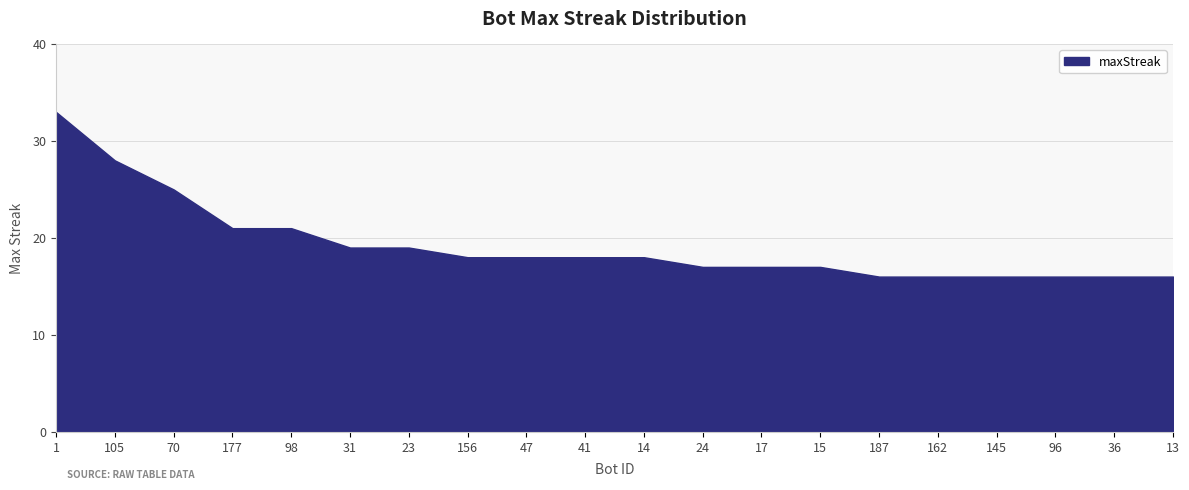

What is the minimum value shown in the chart?

16